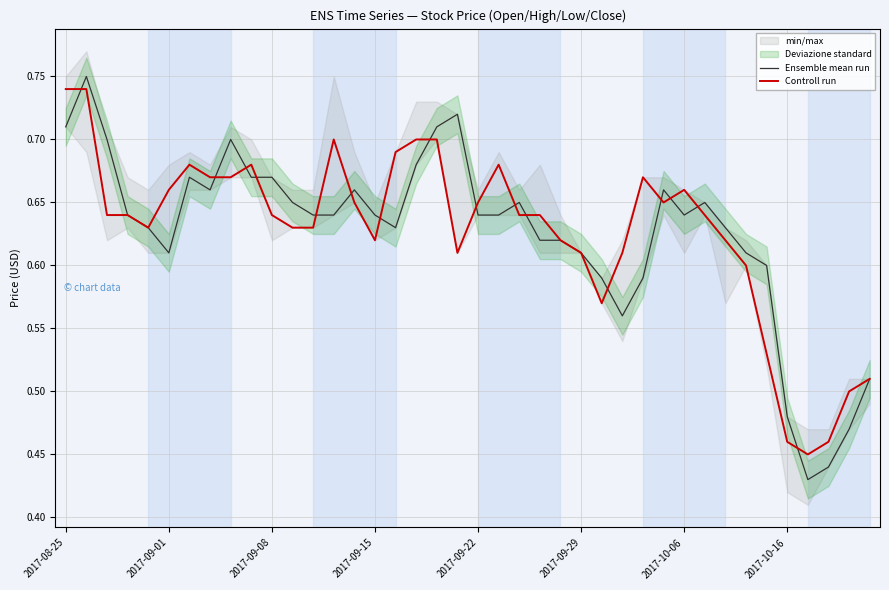

What is the maximum value shown in the chart?

0.8